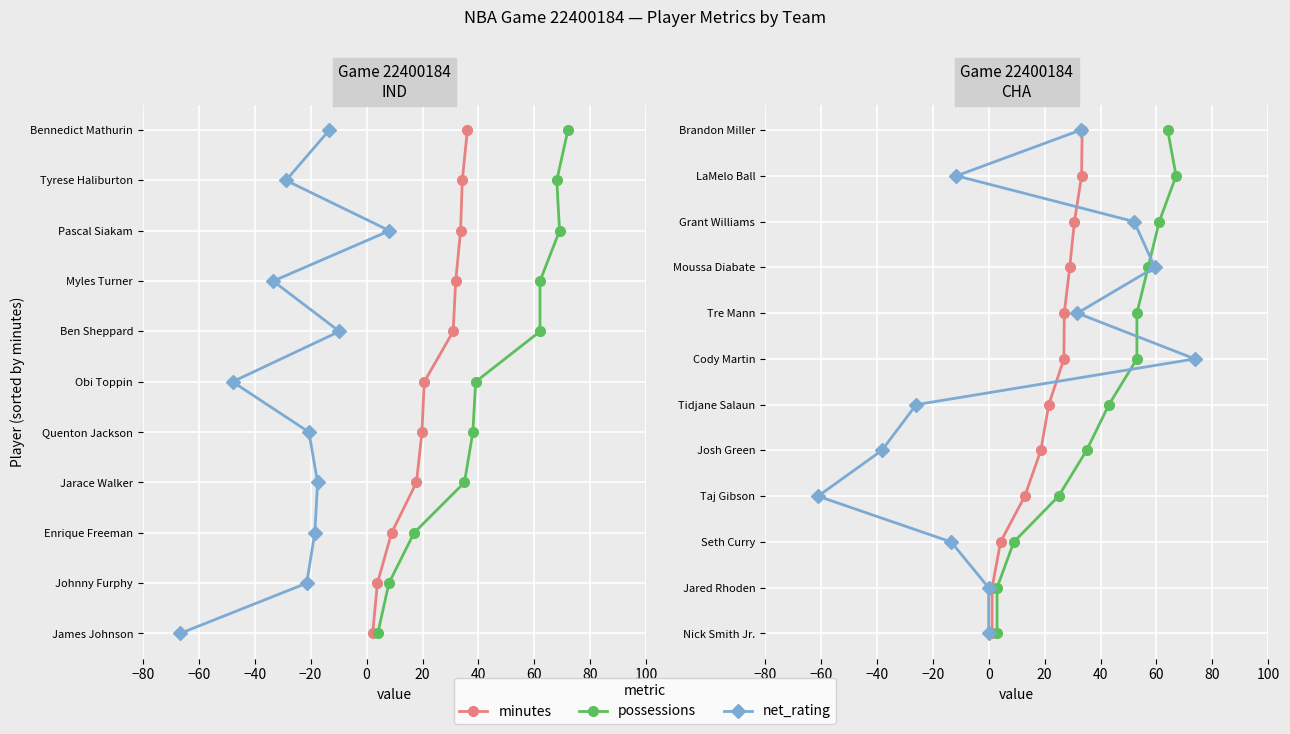

How many values in minutes are above zero?

11